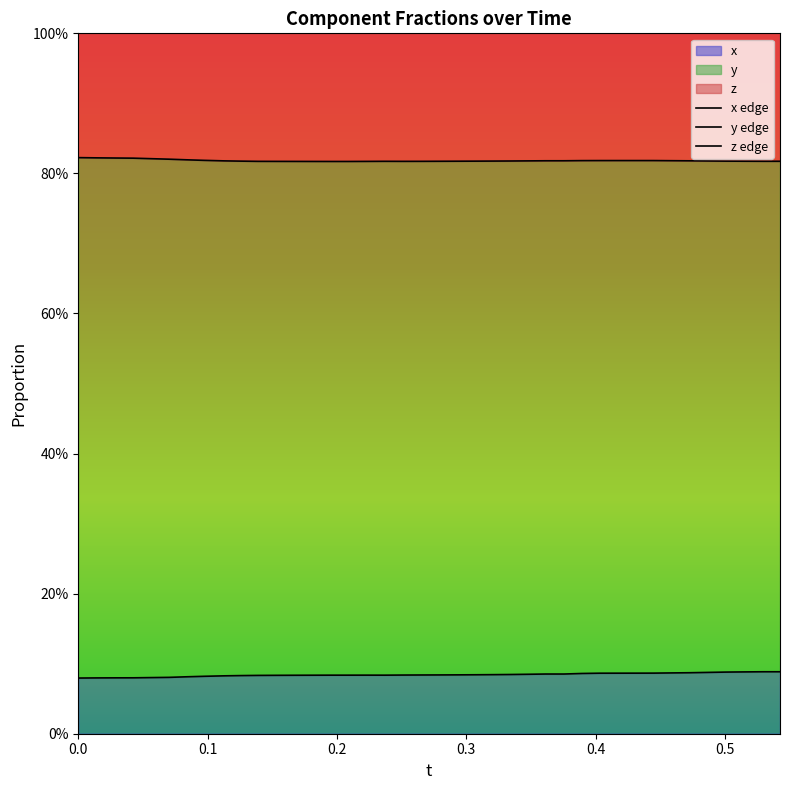

What is the average value of the y edge series?

0.8